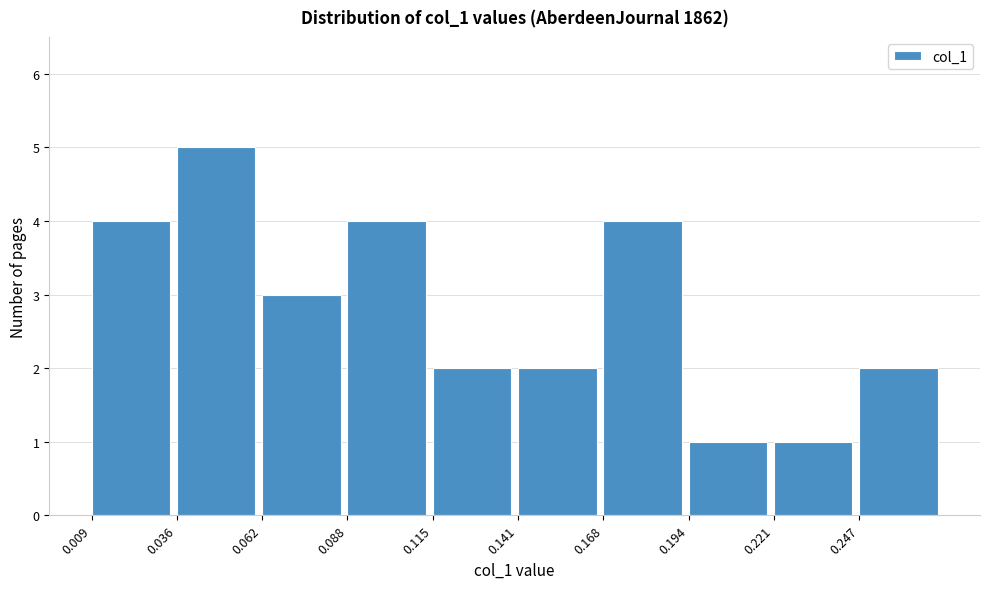

How tall is the bar that spans 0.060 to 0.090 on the x-axis? Neither the bar edges nor the heights are printed on the chart, so give them approximately, as read against the axes.

3